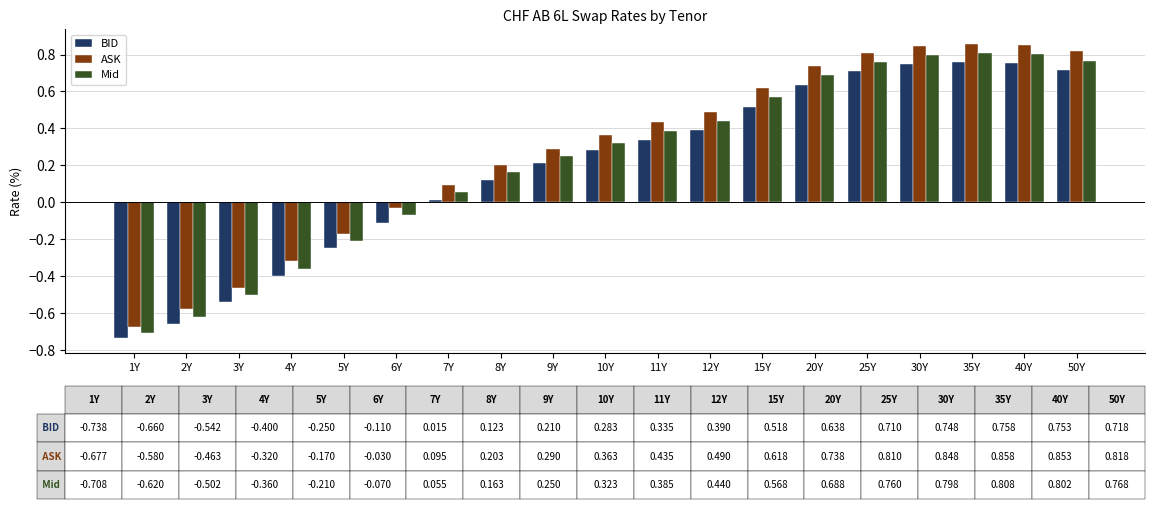

What is the difference between the maximum and minimum values in the BID series?

1.5